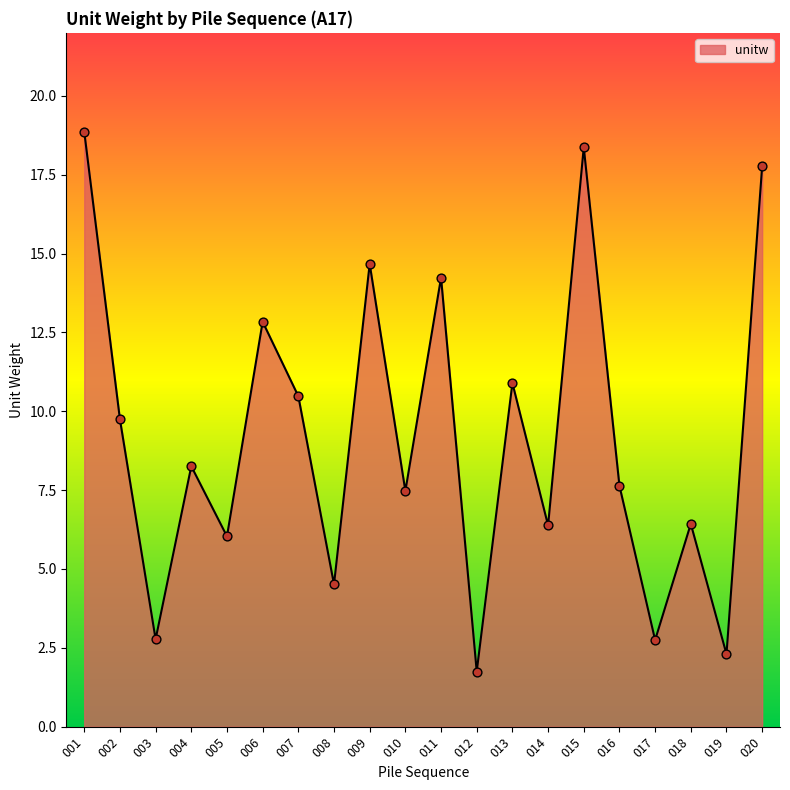

Which has a higher value, 014 or 016?

016